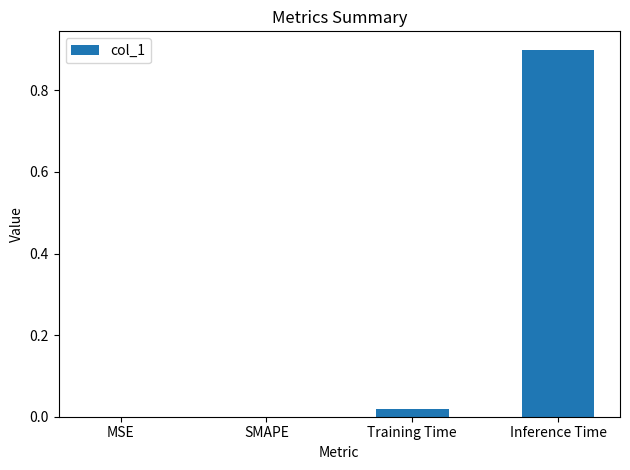

Between MSE and Inference Time, which is larger?

Inference Time